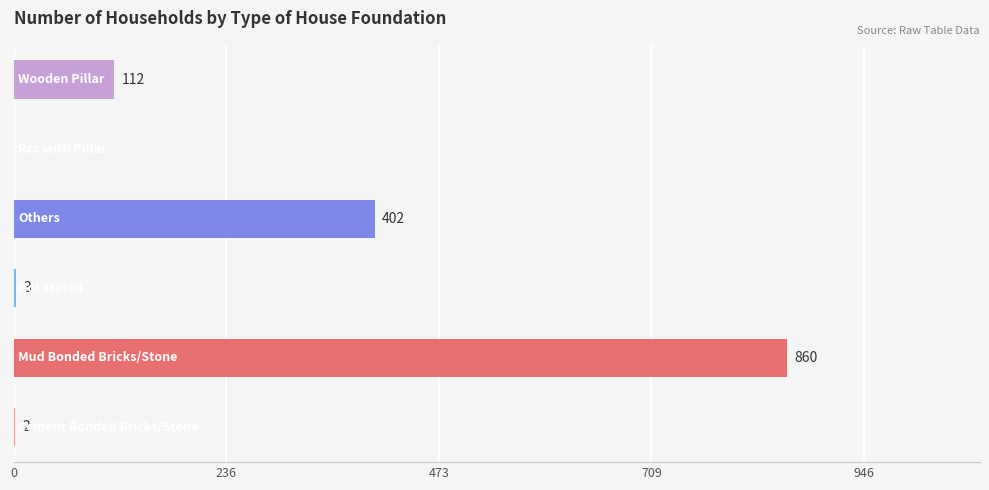

How many series are shown in this chart?

1